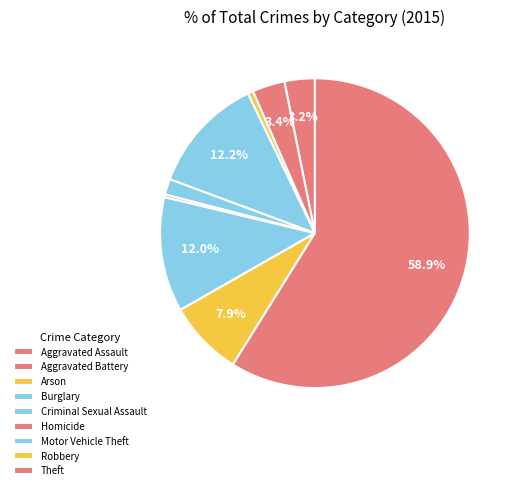

Is Theft the majority of the pie?

Yes